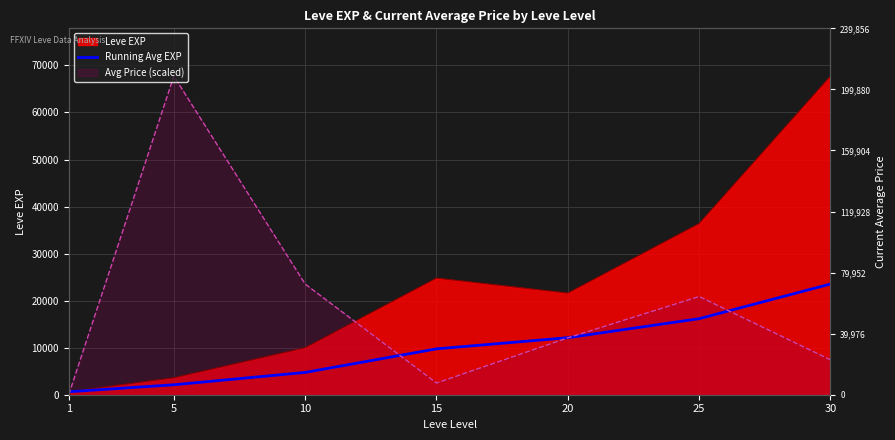

Between 10 and 30, which is larger?

30